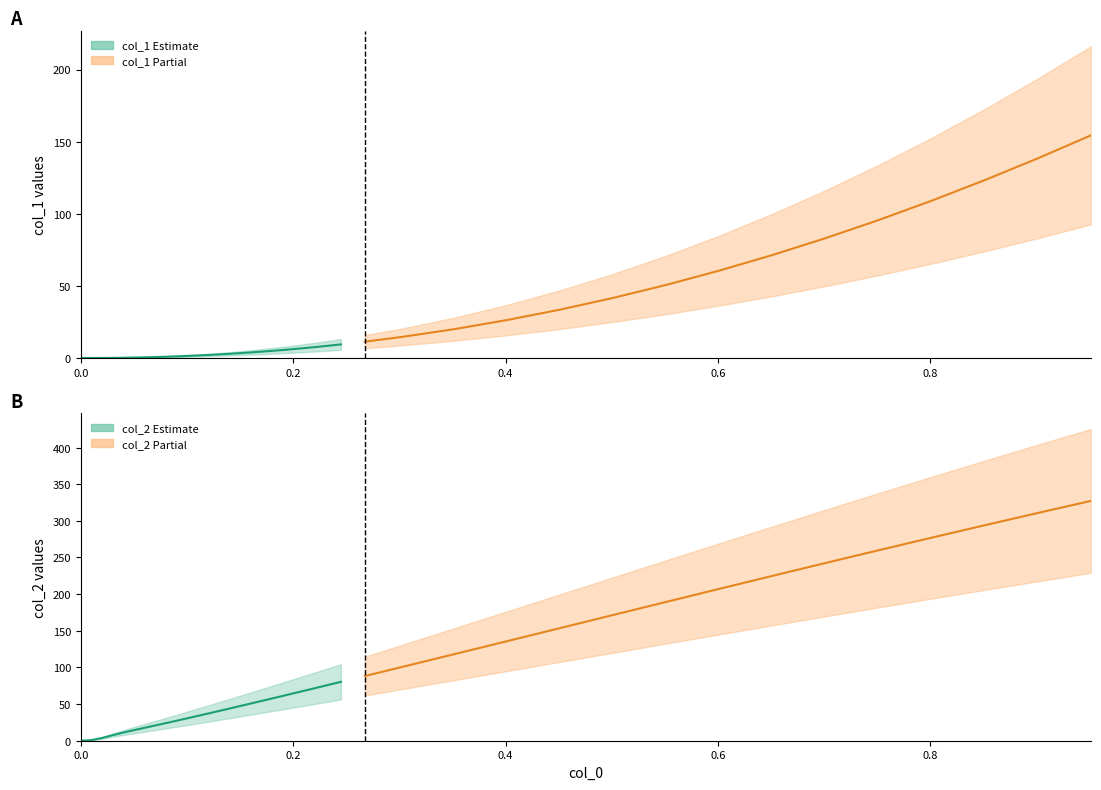

How many data points in col_2 are less than 64?

20